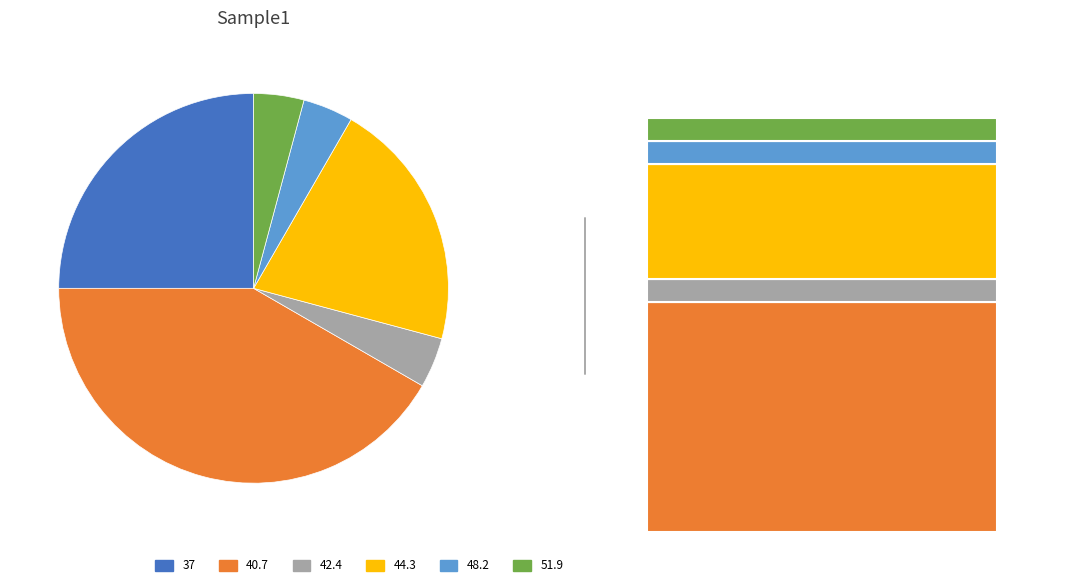

Is 48.2 the majority of the pie?

No